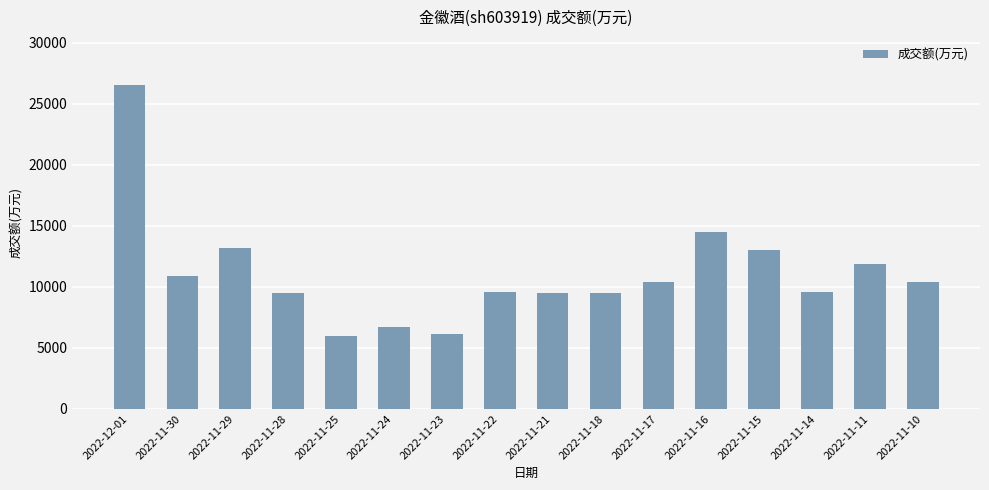

What is the difference between the values at 2022-11-18 and 2022-11-14?

29